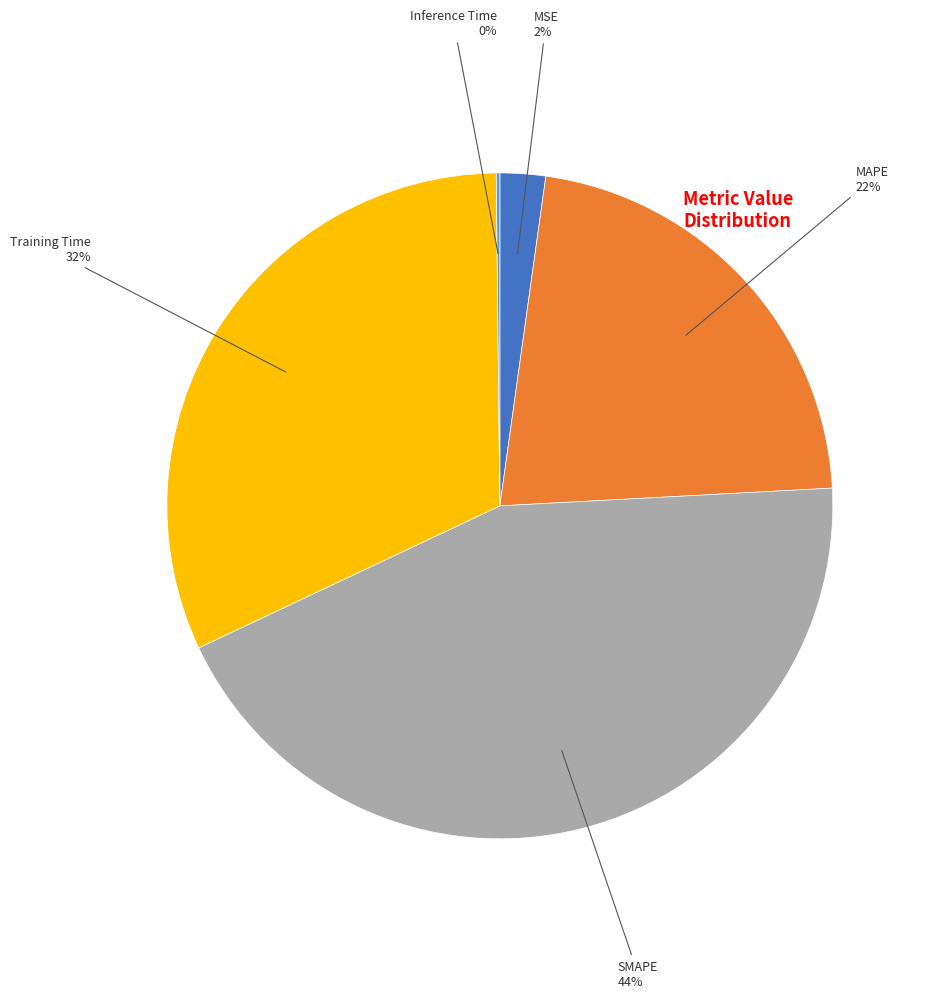

To the nearest percent, what is the average slice percentage?

20%